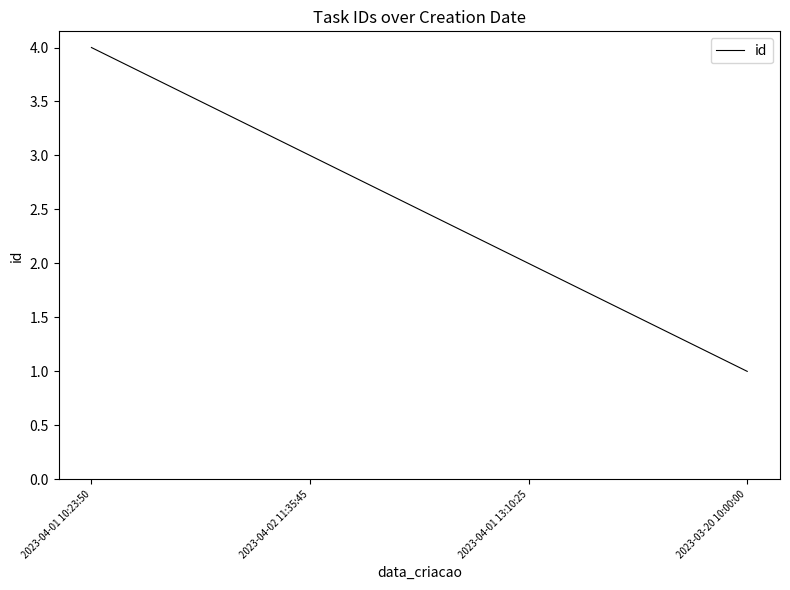

Which has a higher value, 2023-03-20 10:00:00 or 2023-04-02 11:35:45?

2023-04-02 11:35:45